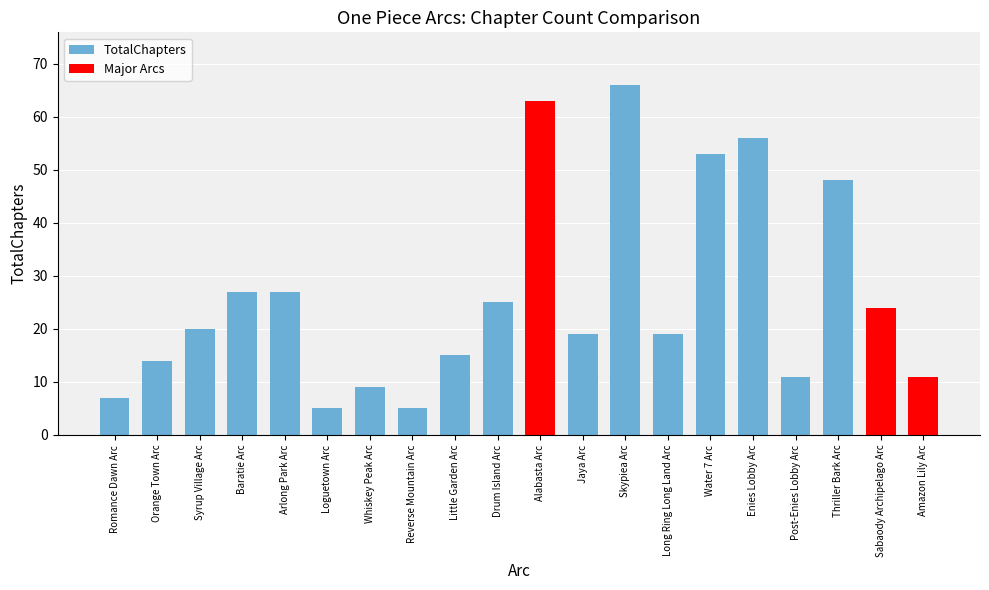

What is the difference between the maximum and minimum values?

61